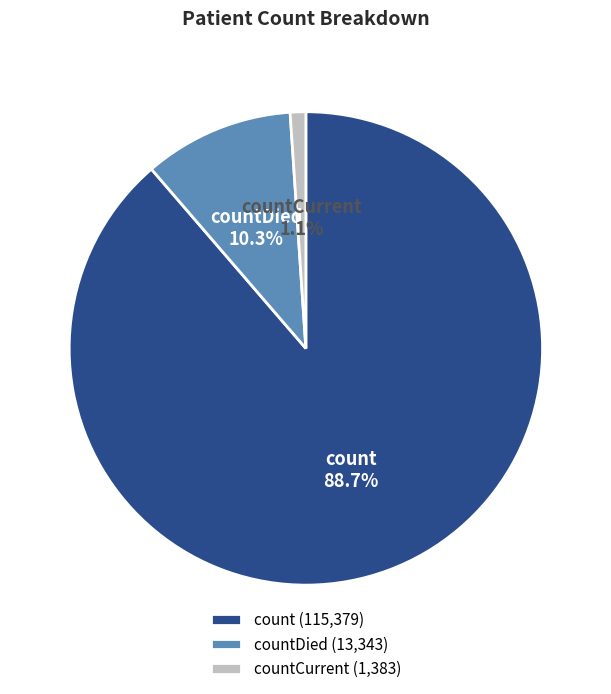

Between countCurrent and countDied, which is larger?

countDied